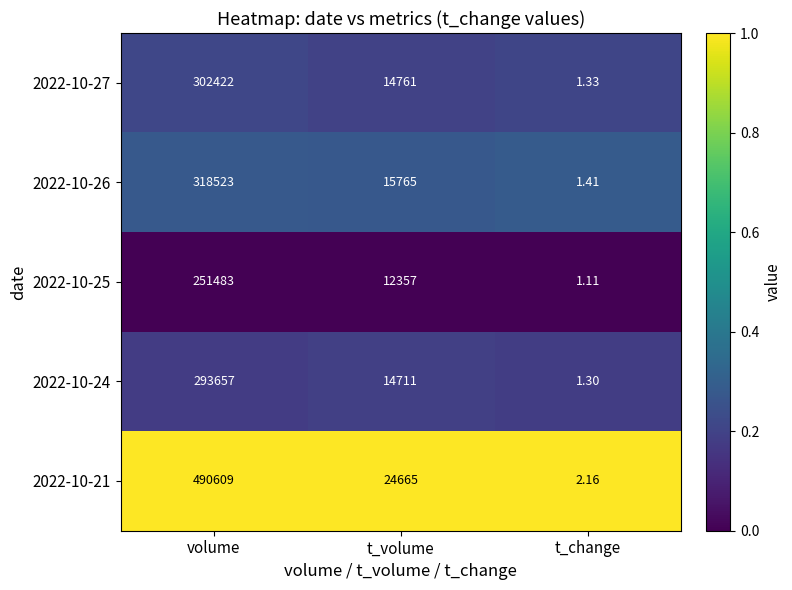

Where is 2022-10-25 nearest to the value 125742?

t_volume